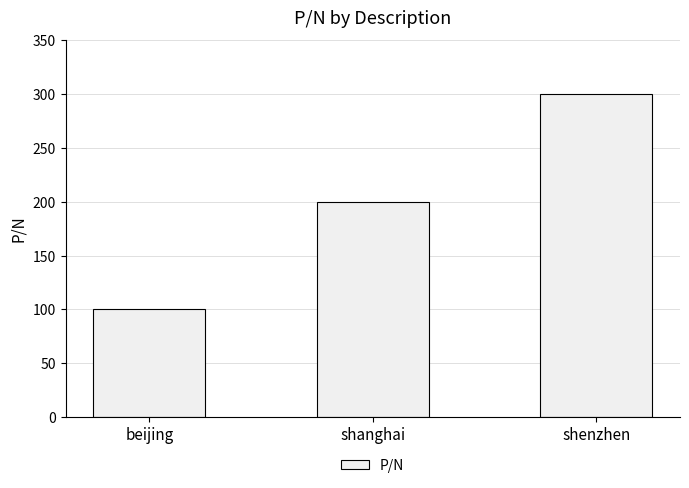

List the labels in order of value, smallest first.

beijing, shanghai, shenzhen